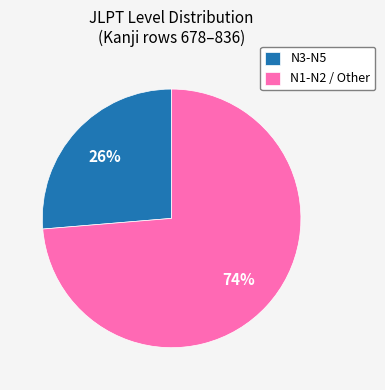

How many segments does this pie chart have?

2